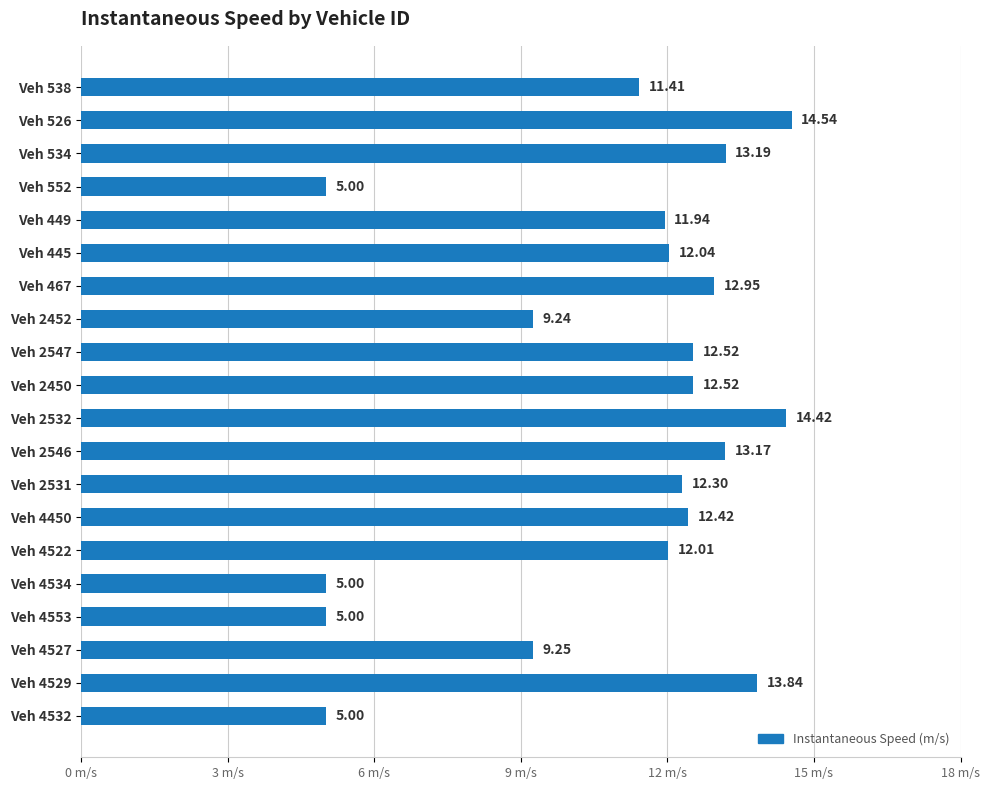

What is the maximum value shown in the chart?

14.5